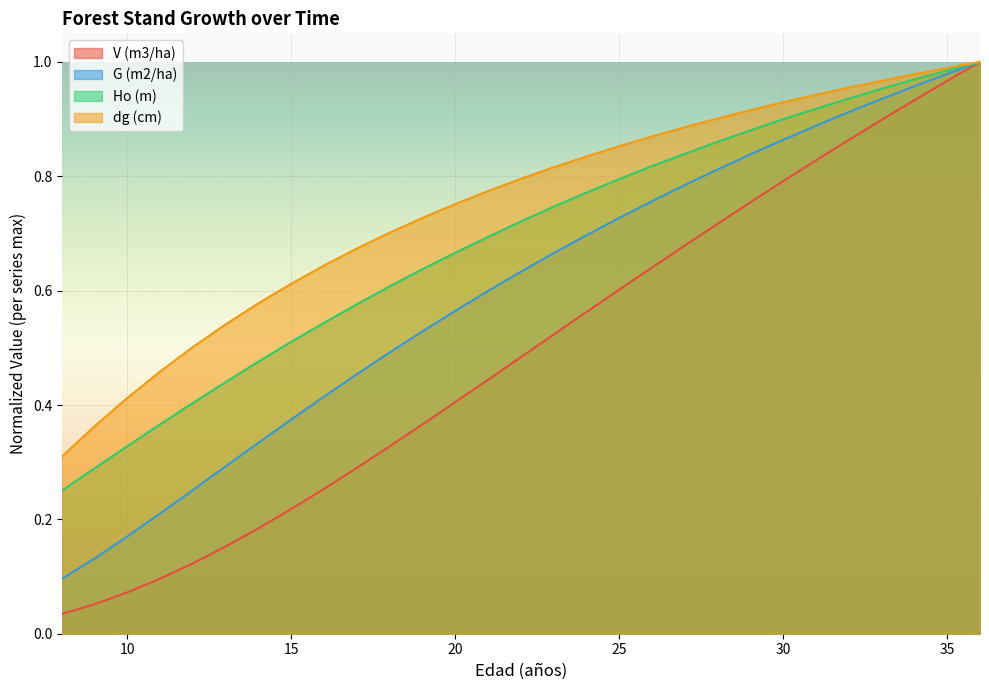

What value does the Ho (m) series have at 26?

0.8